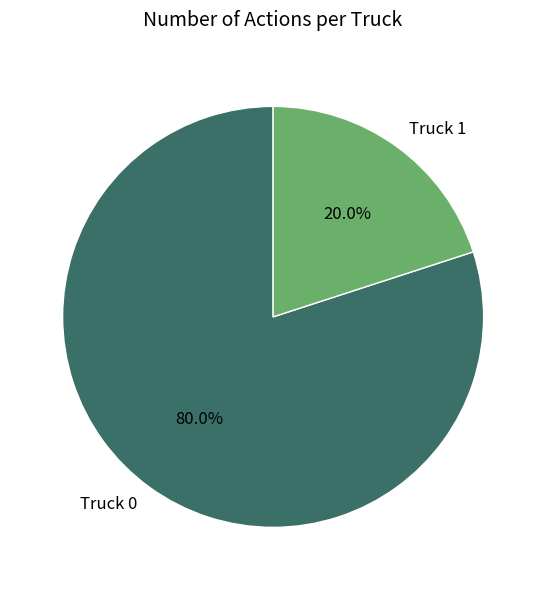

To the nearest percent, what is the difference between the Truck 1 and Truck 0 slice percentages?

60%